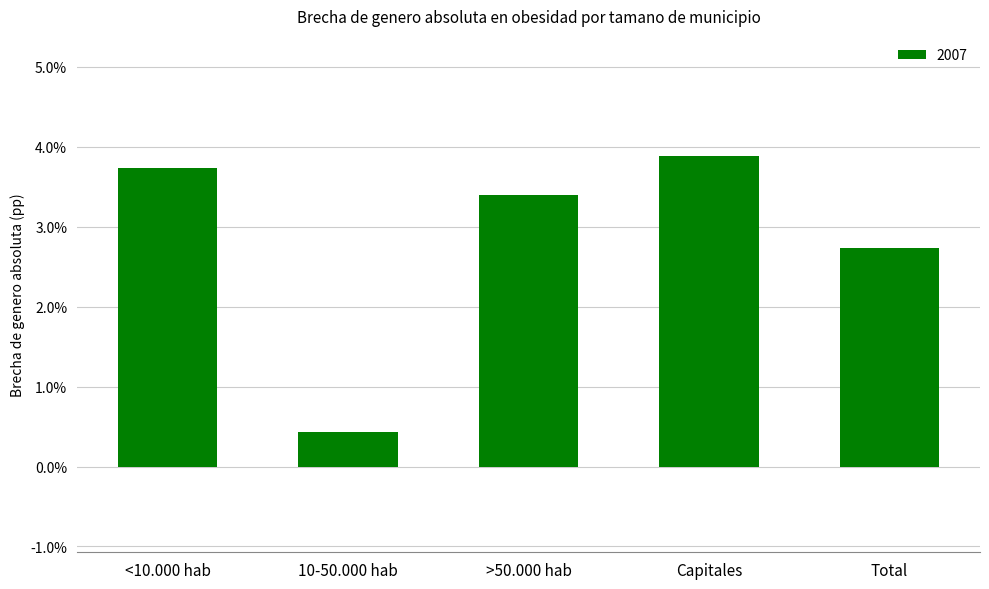

What is the greatest value displayed?

3.9